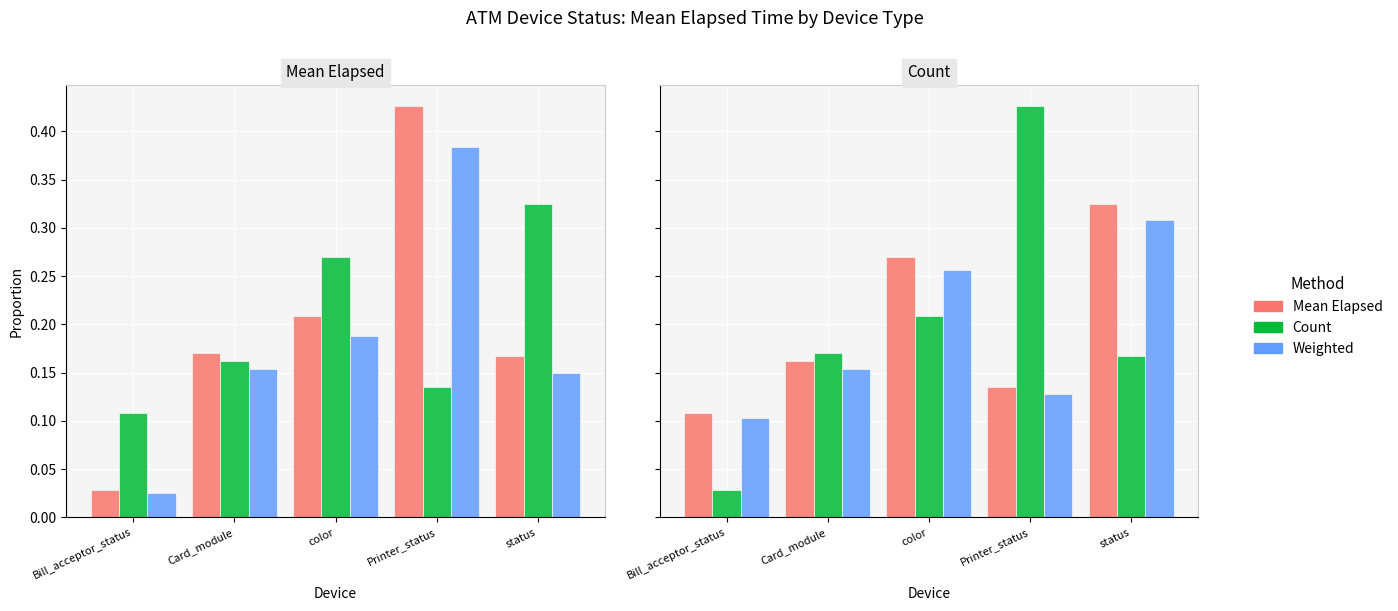

Which category has the highest value in the Count series?

Printer_status